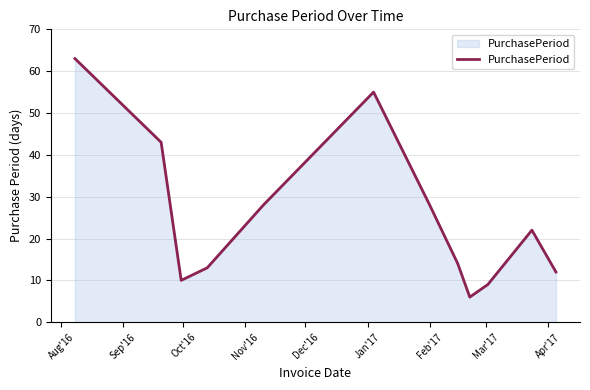

What is the greatest value displayed?

63